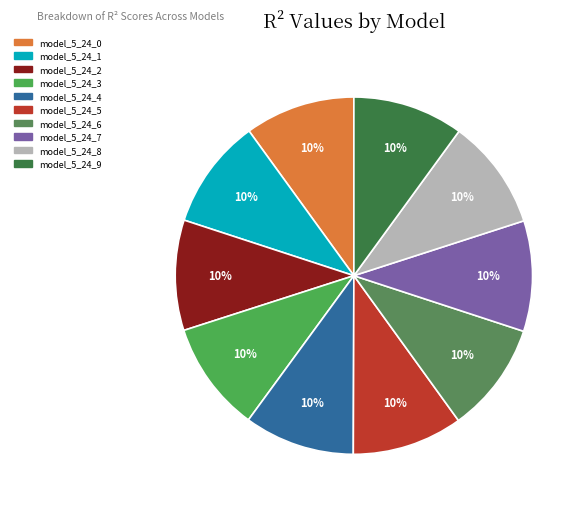

What percentage is the model_5_24_0 slice, to the nearest percent?

10%